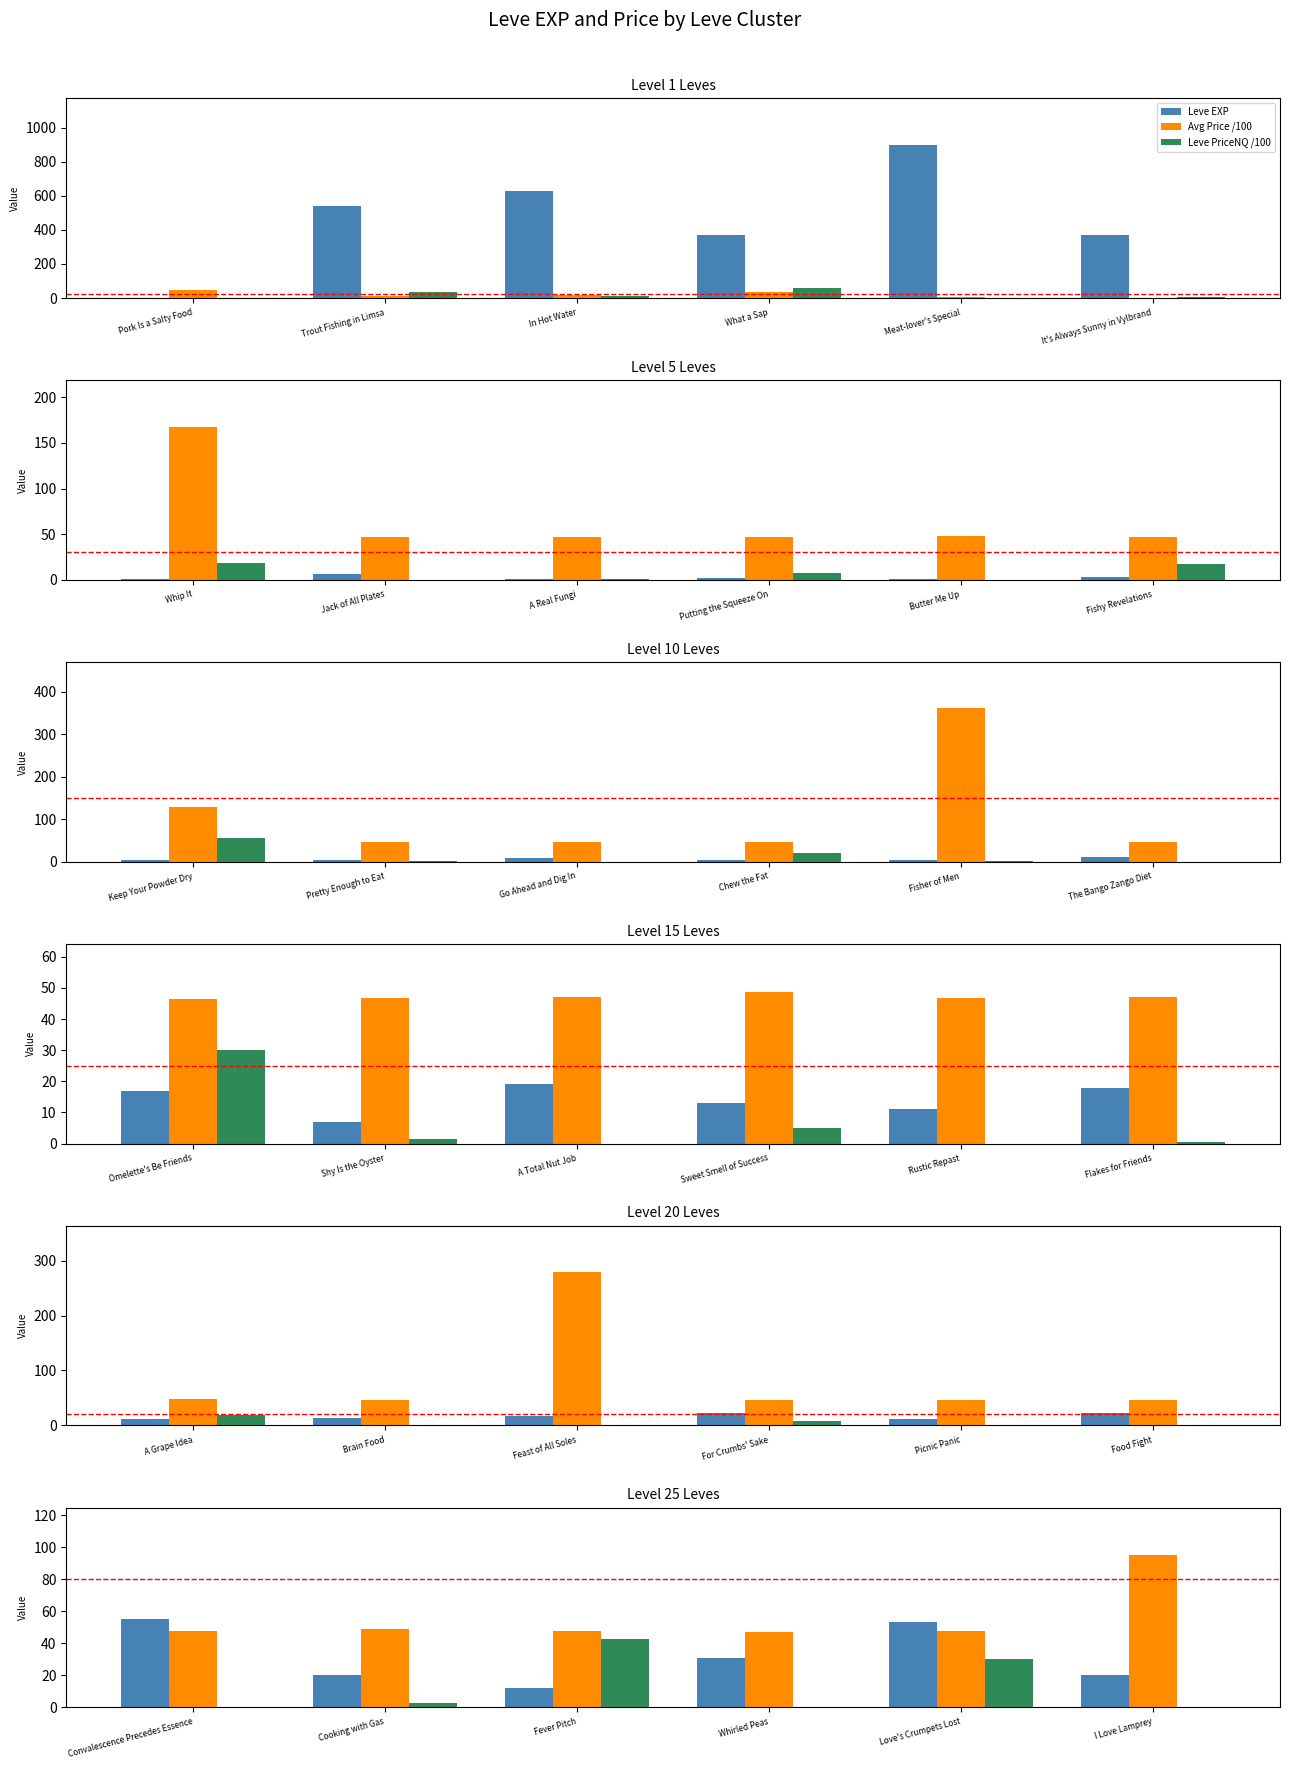

How many series are shown in this chart?

3